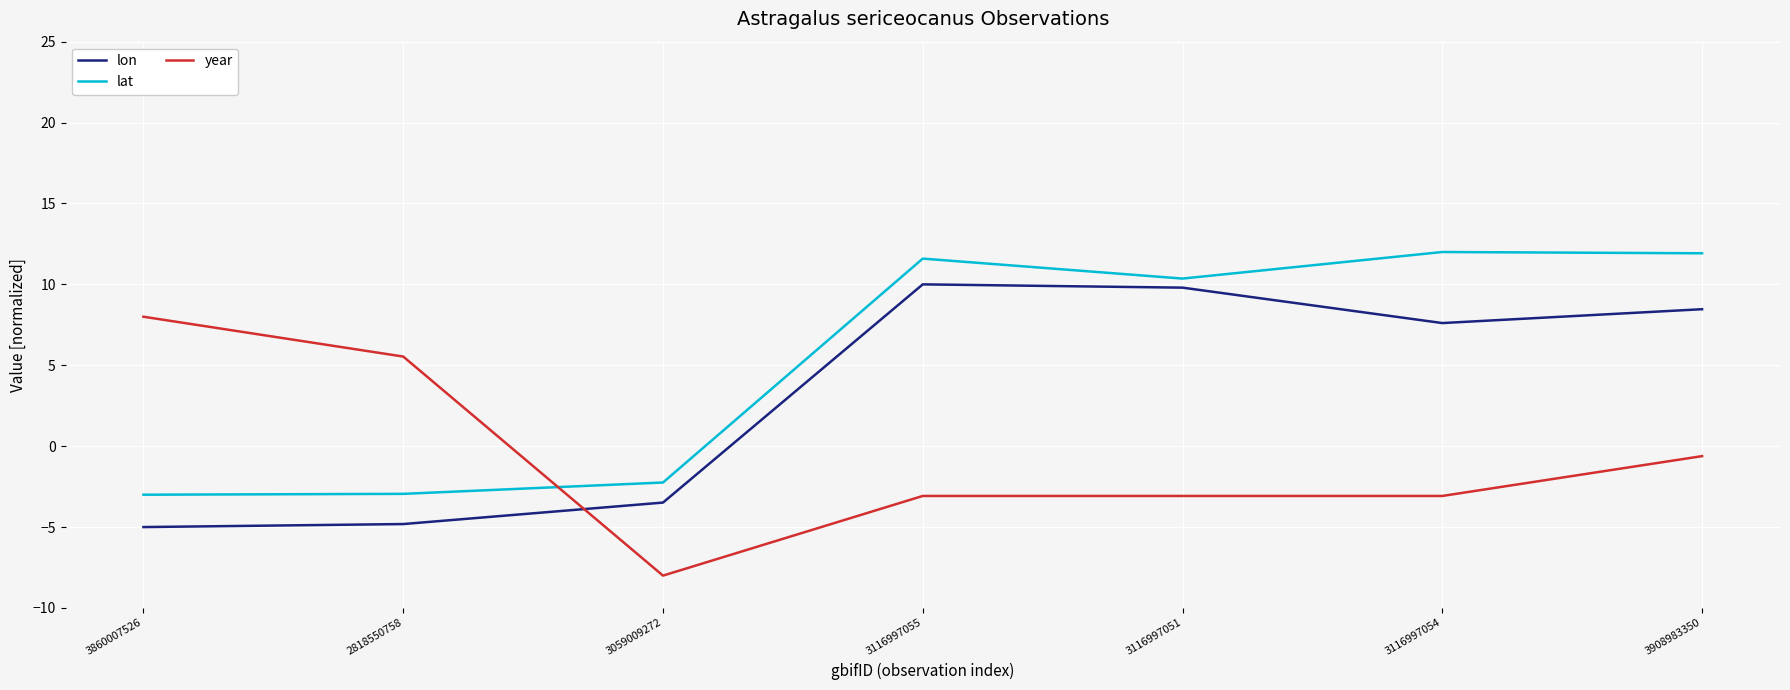

Does the chart have visible grid lines?

Yes